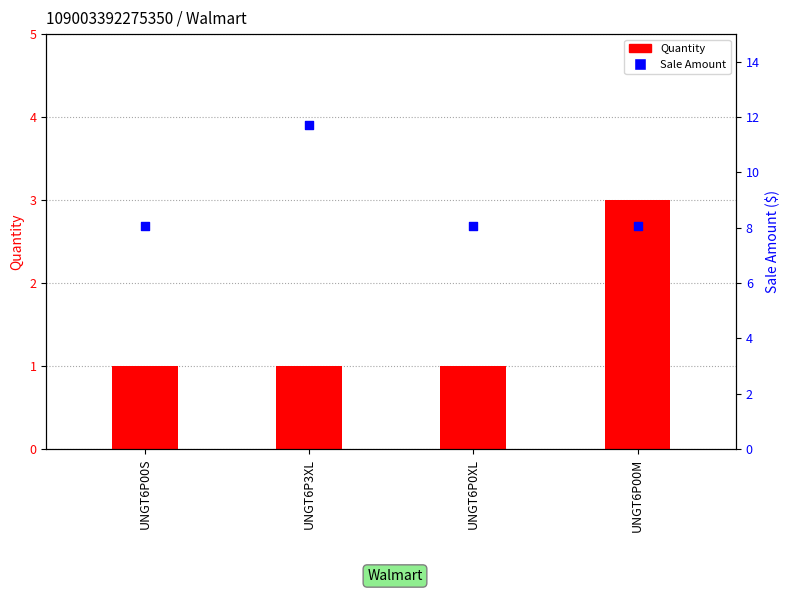

Which series has the largest total across all categories?

Sale Amount